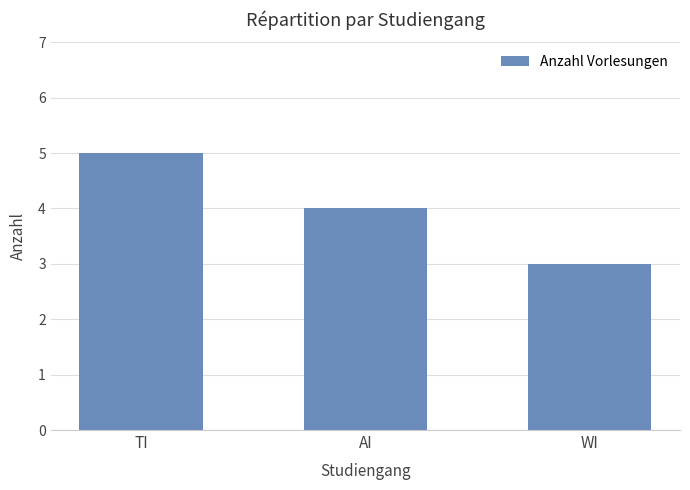

Approximately how many times larger is the value at AI compared to WI?

1.3